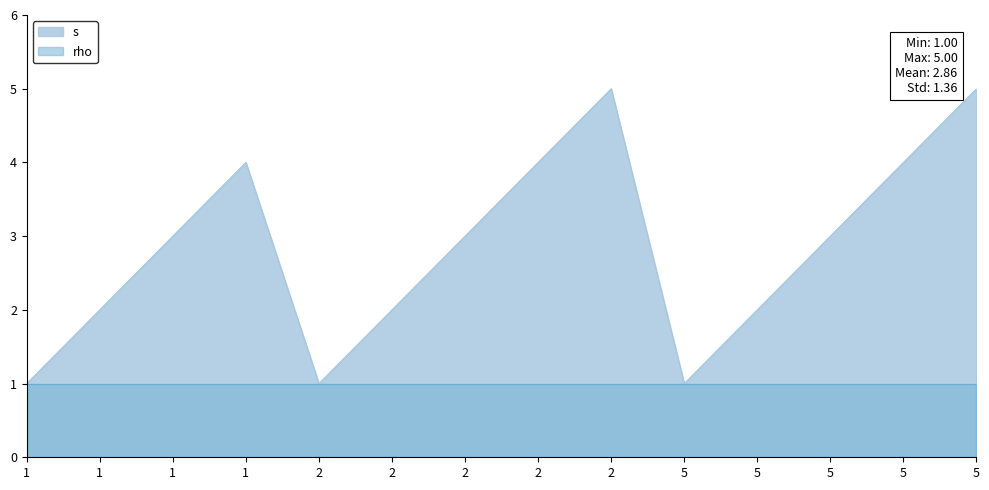

What is the smallest value displayed?

1